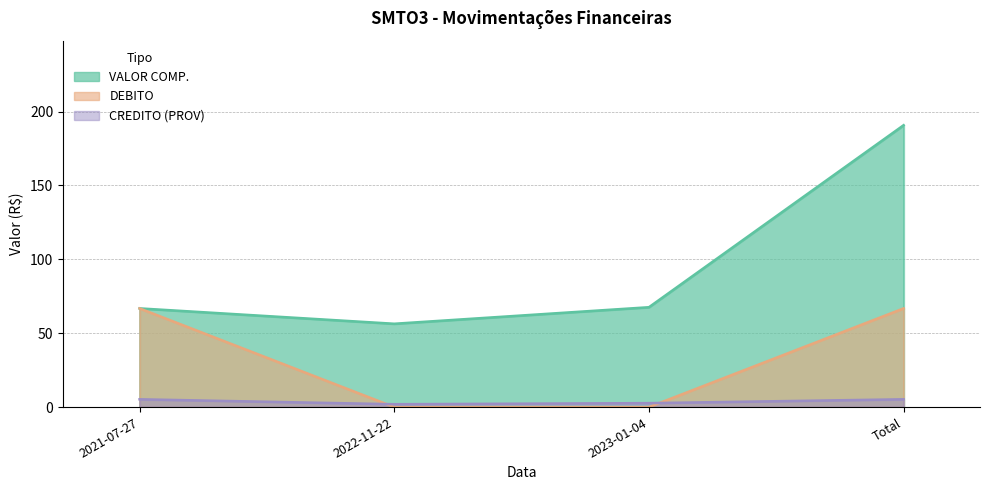

True or false: CREDITO (PROV) has more than 0 interior local peaks.

False